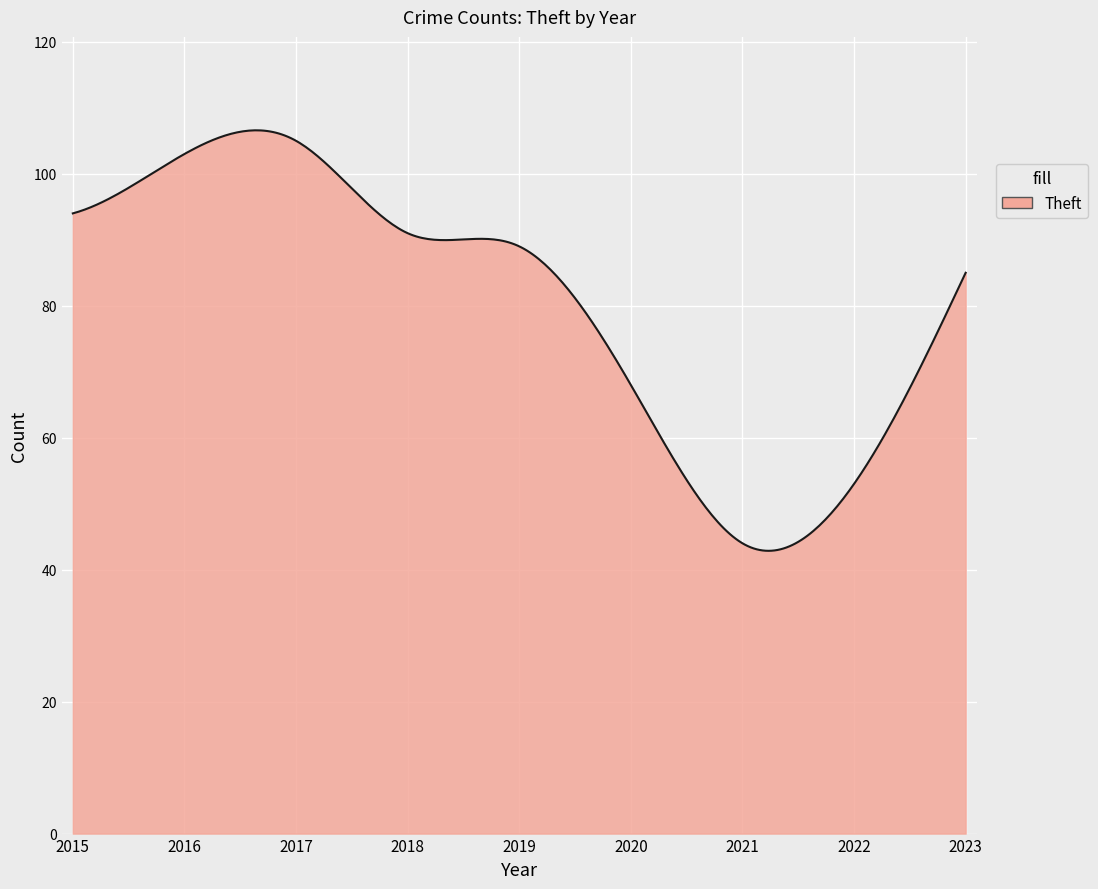

What is the maximum value shown in the chart?

106.6